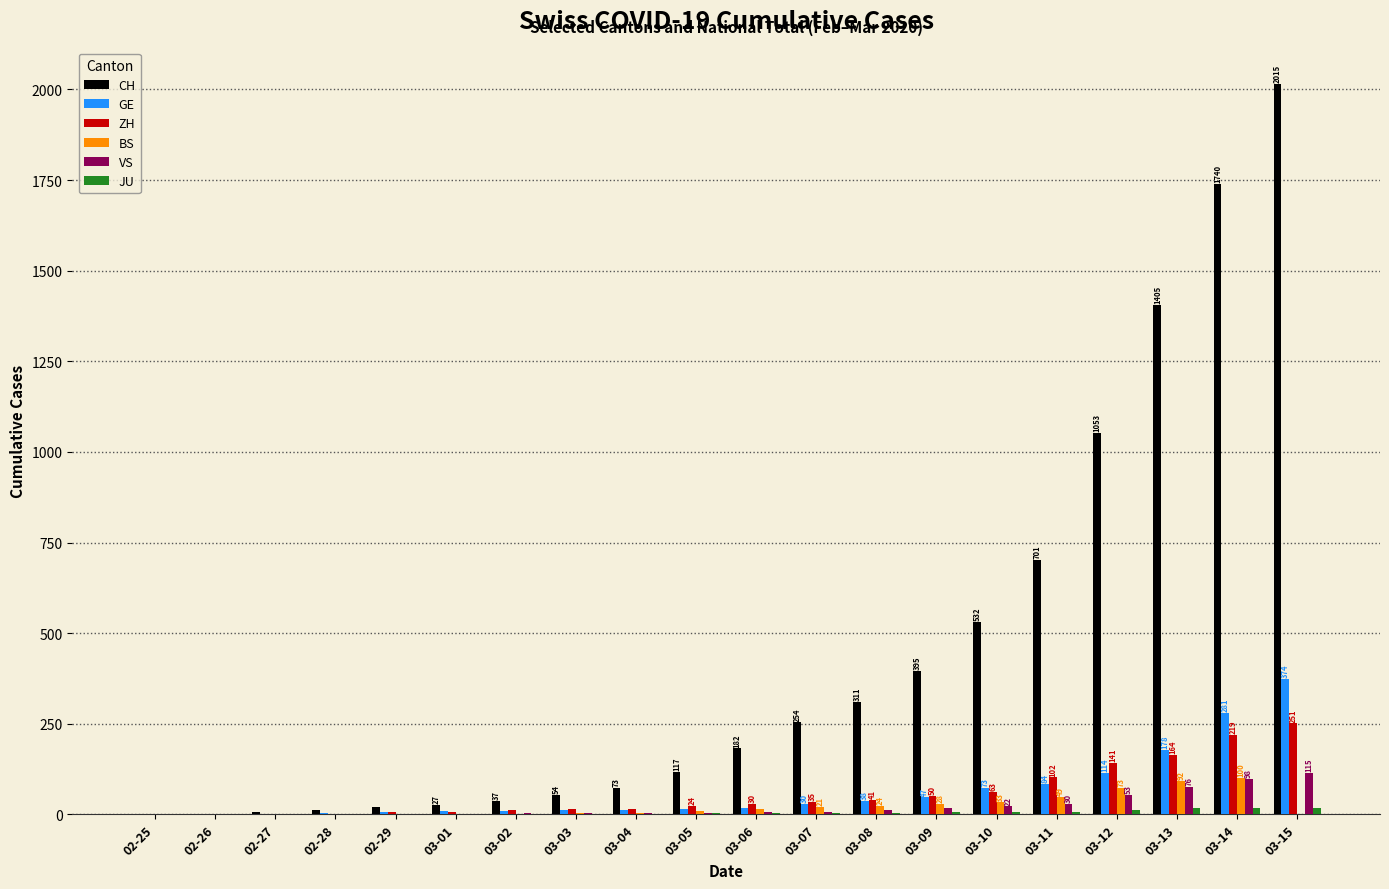

The value of VS at 02-25 is 0. True or false?

True